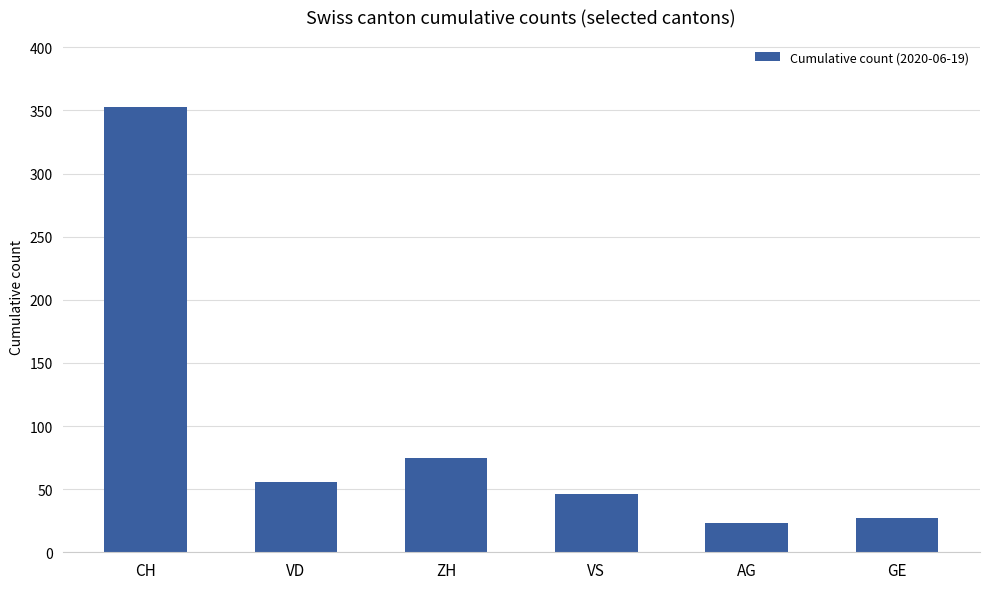

Reading left to right, list all the values displayed in this chart.

CH=353	VD=56	ZH=75	VS=46	AG=23	GE=27